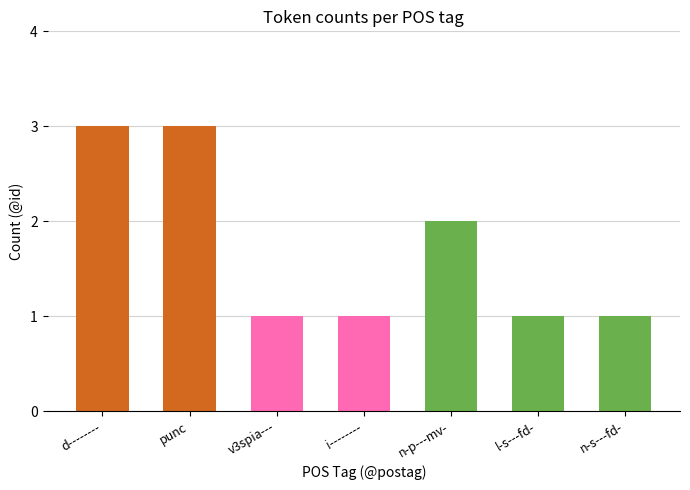

What is the average value?

2